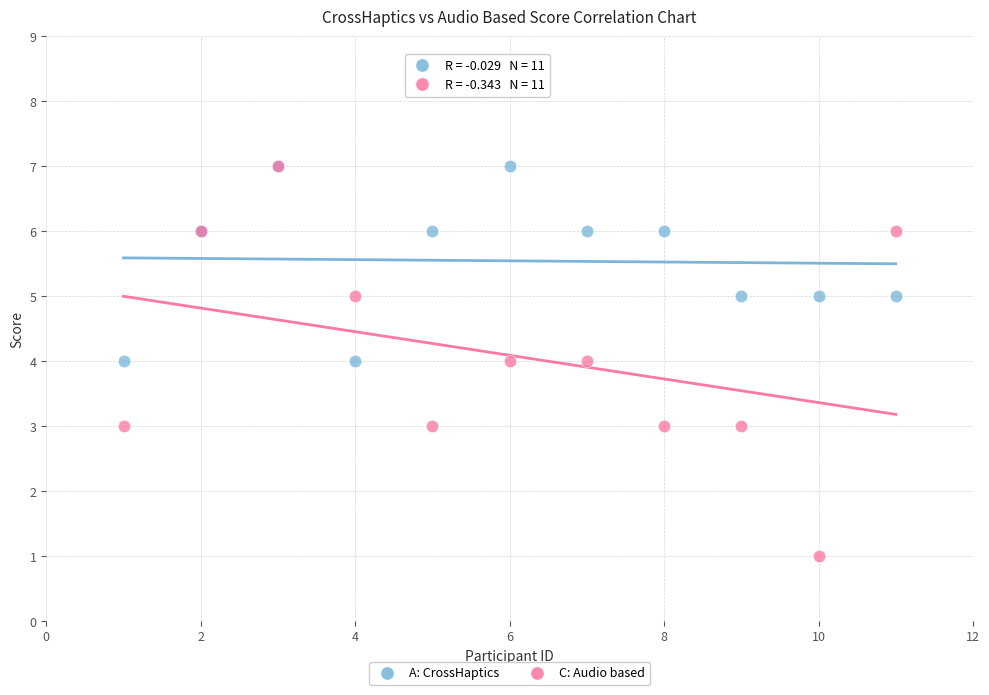

Which series has the widest spread of Y values?

C: Audio based